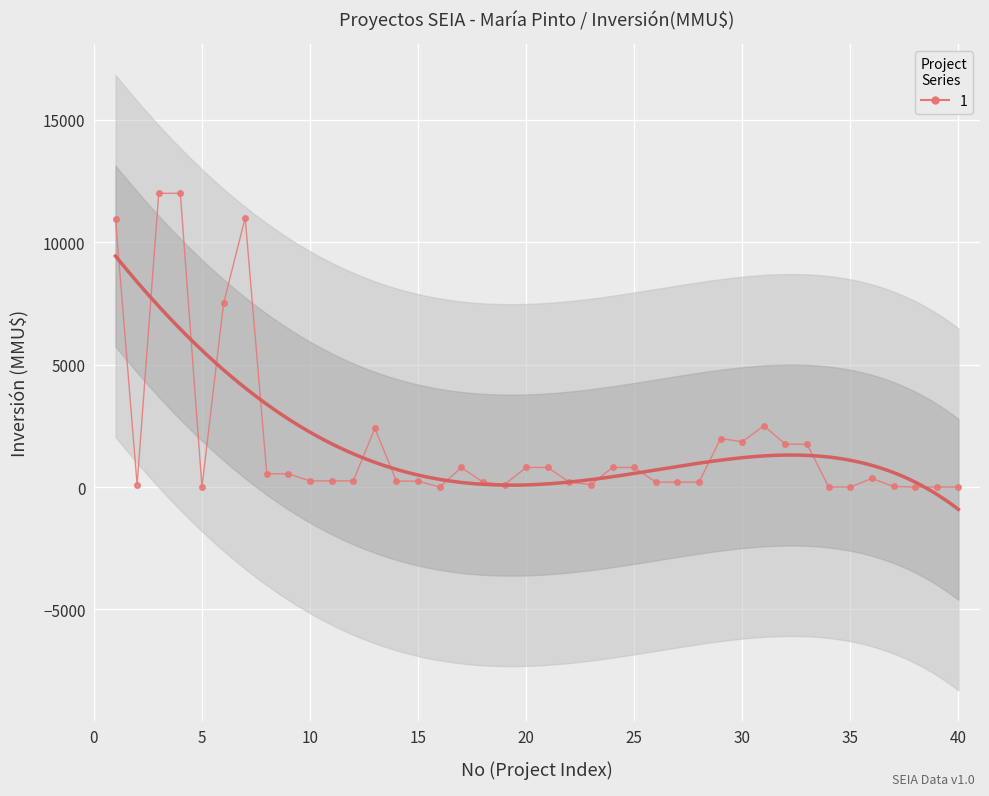

Approximately how many times larger is the value at 29 compared to 20?

2.5